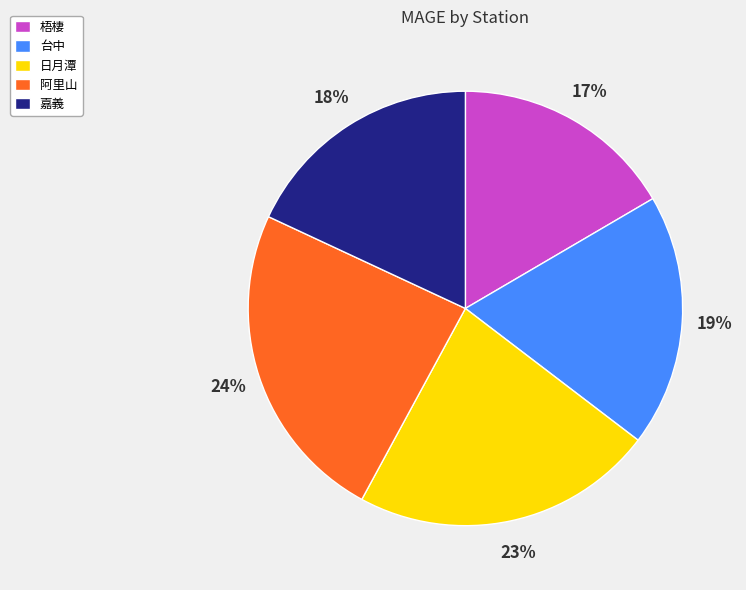

To the nearest percent, what percentage of the pie is 阿里山?

24%